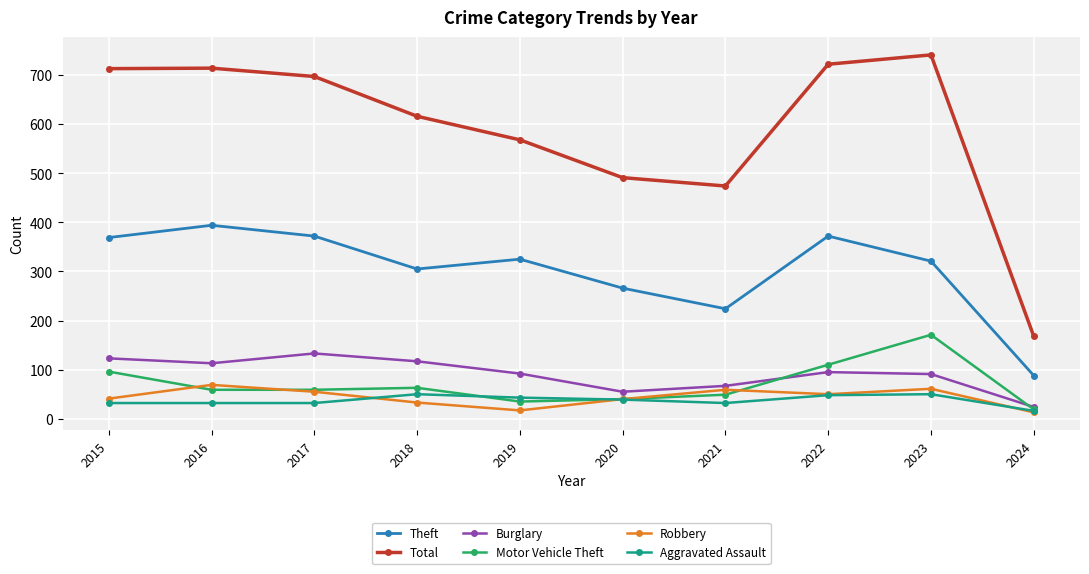

What is the sum of the Motor Vehicle Theft values at 2015 and 2024?

115